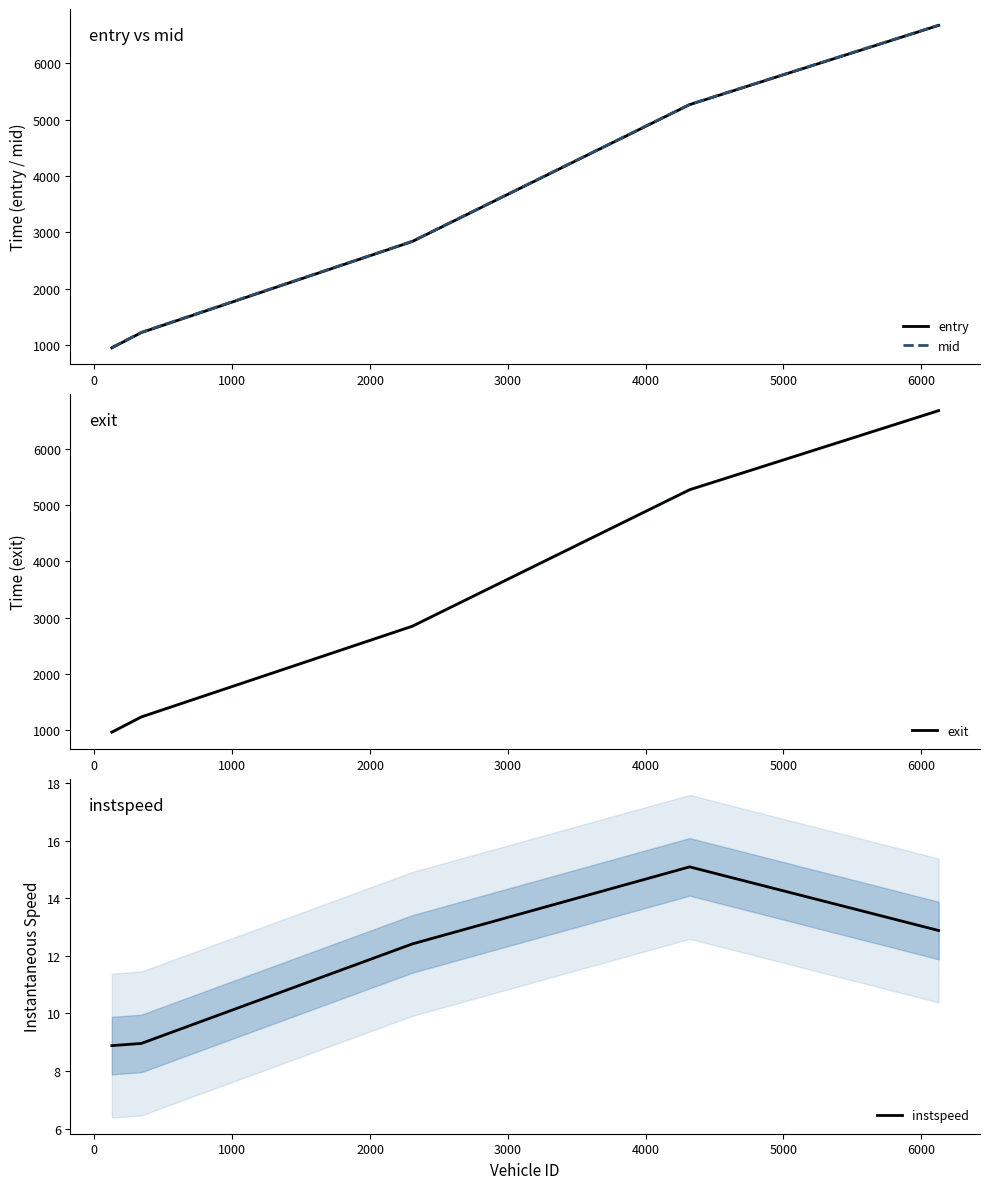

What is the difference between the maximum and minimum values in the mid series?

5723.7